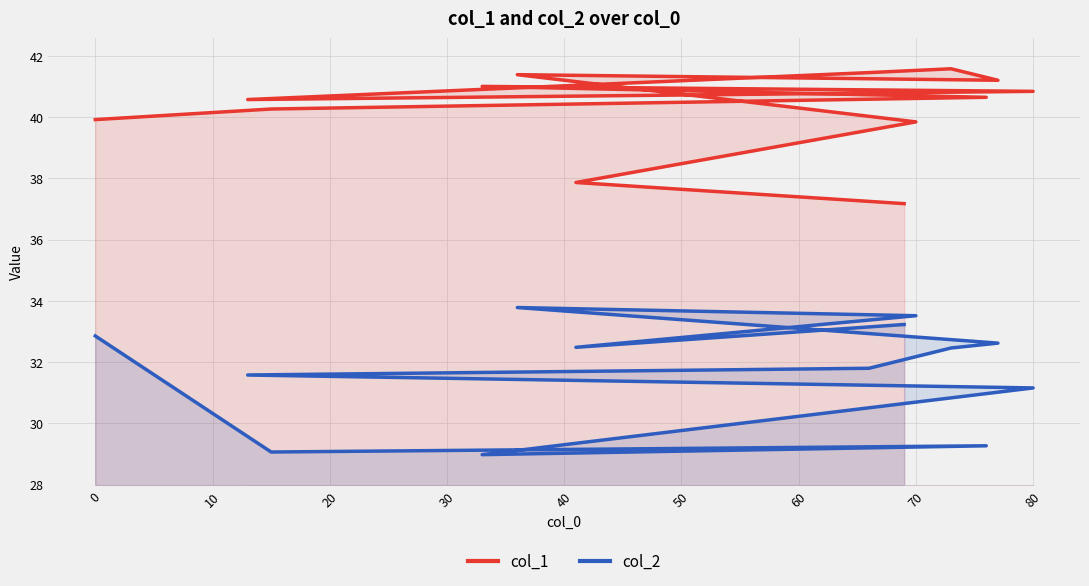

What is the difference between the maximum and minimum values in the col_1 series?

4.4